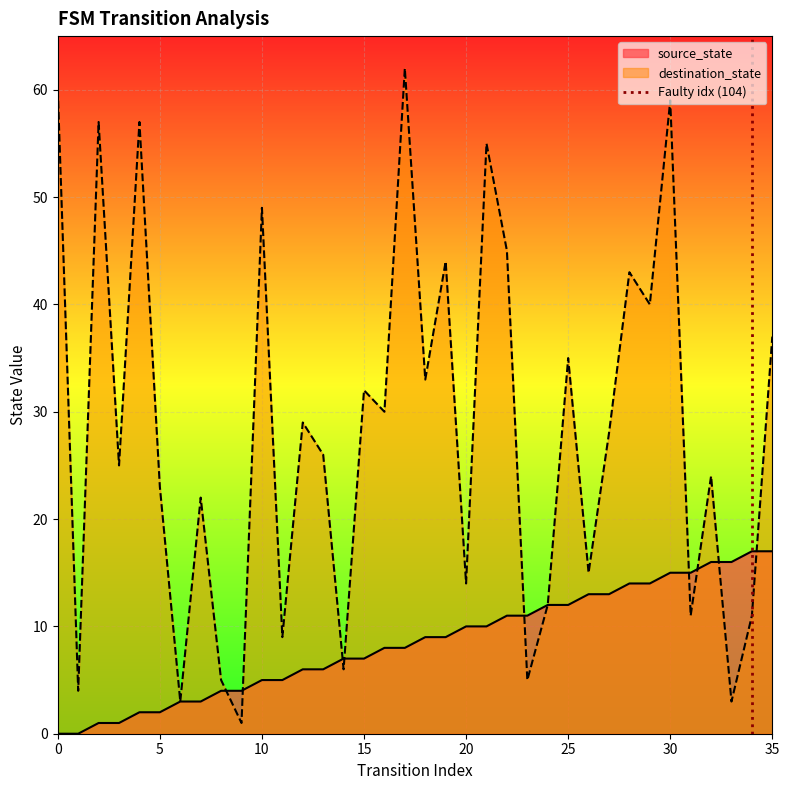

The value of source_state at 10 is 8. True or false?

False